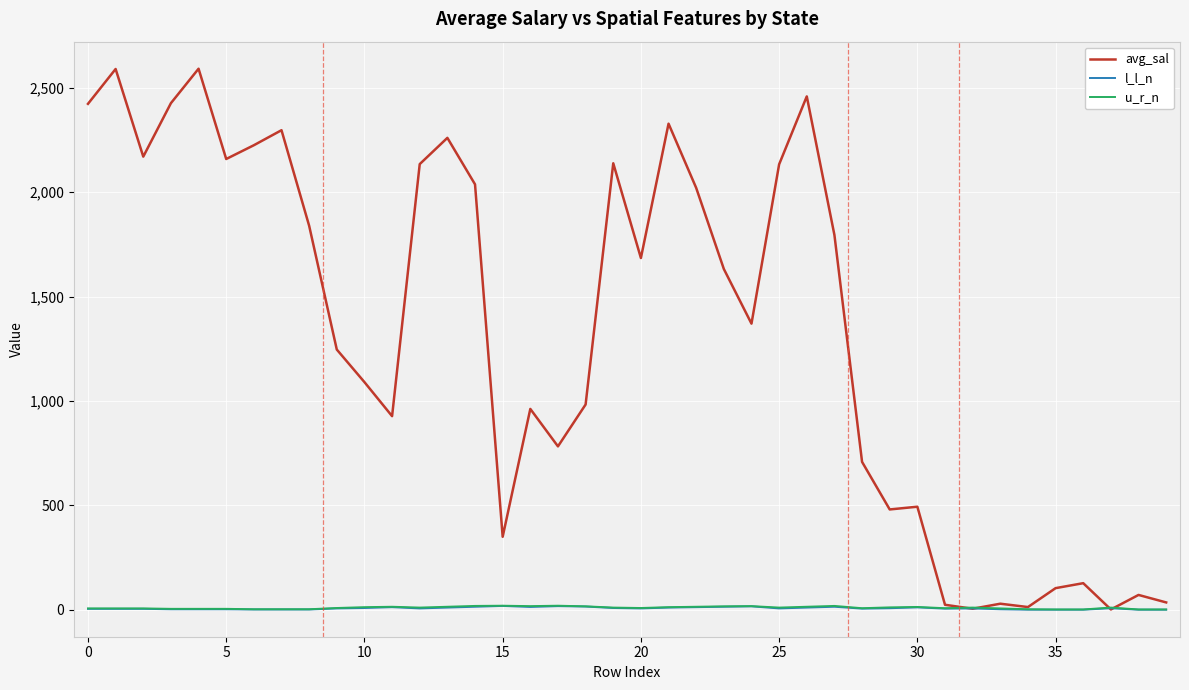

Which series has the largest total across all categories?

avg_sal